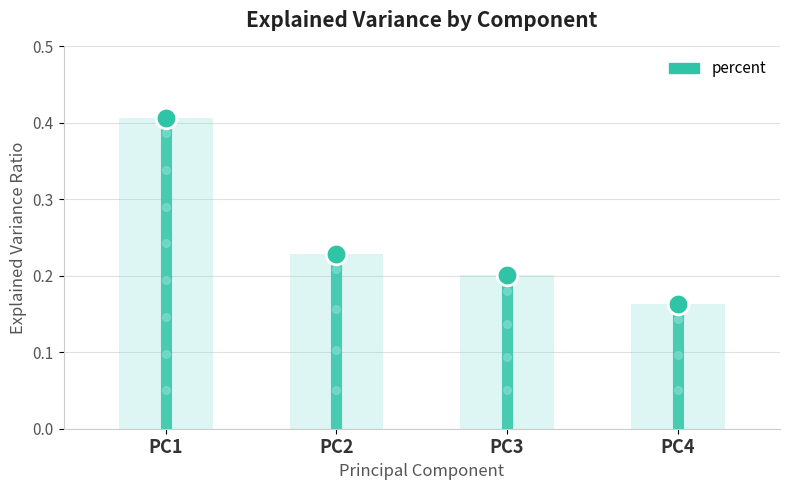

What is the change in value from PC1 to PC3?

-0.2